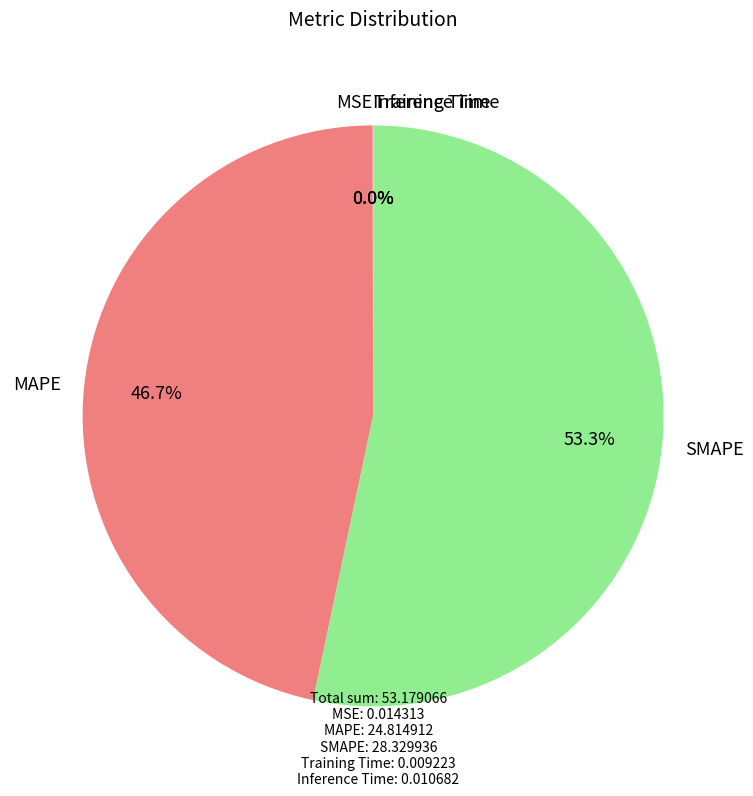

How much of the chart is everything except MAPE?

53.3%